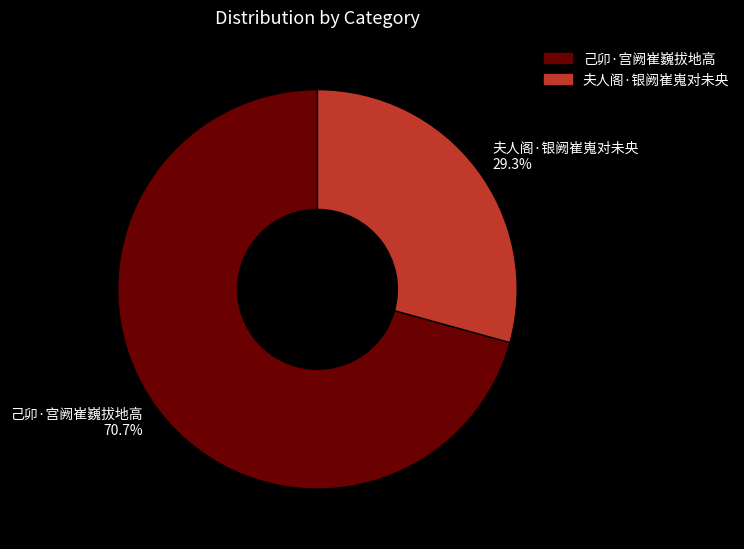

Count the number of slices in the pie.

2